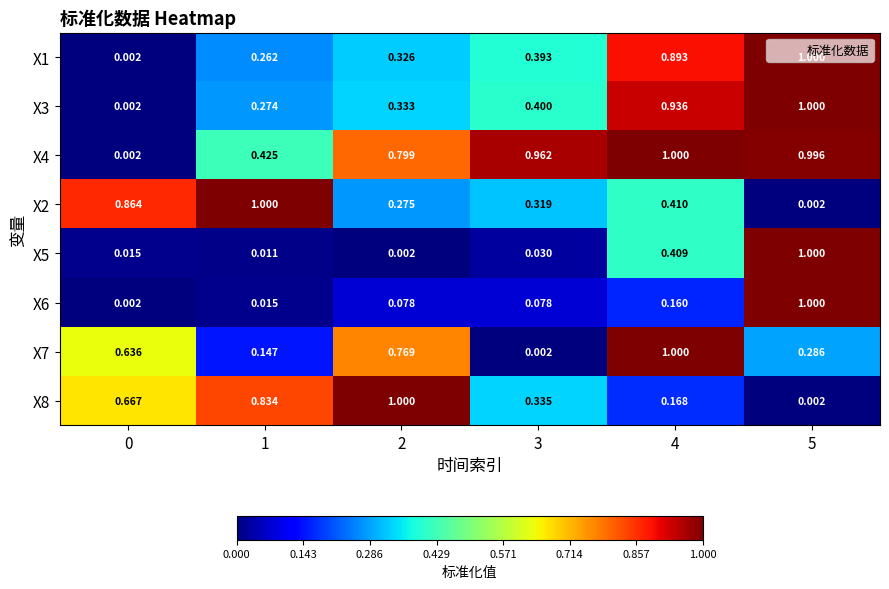

Is the value of X8 at 0 greater than the value of X1 at 2?

Yes